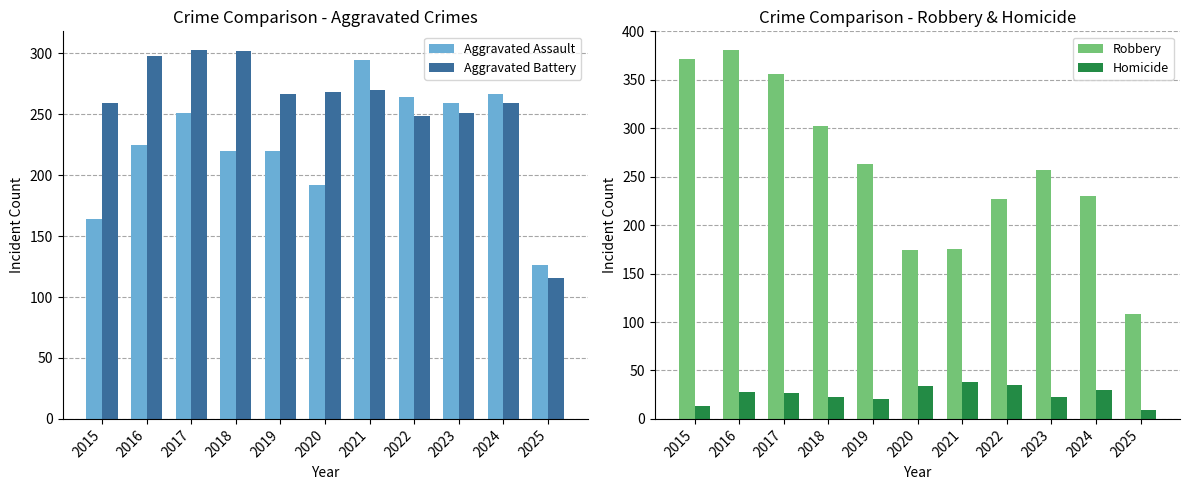

Rank the series at 2016 from highest to lowest value.

Robbery, Aggravated Battery, Aggravated Assault, Homicide